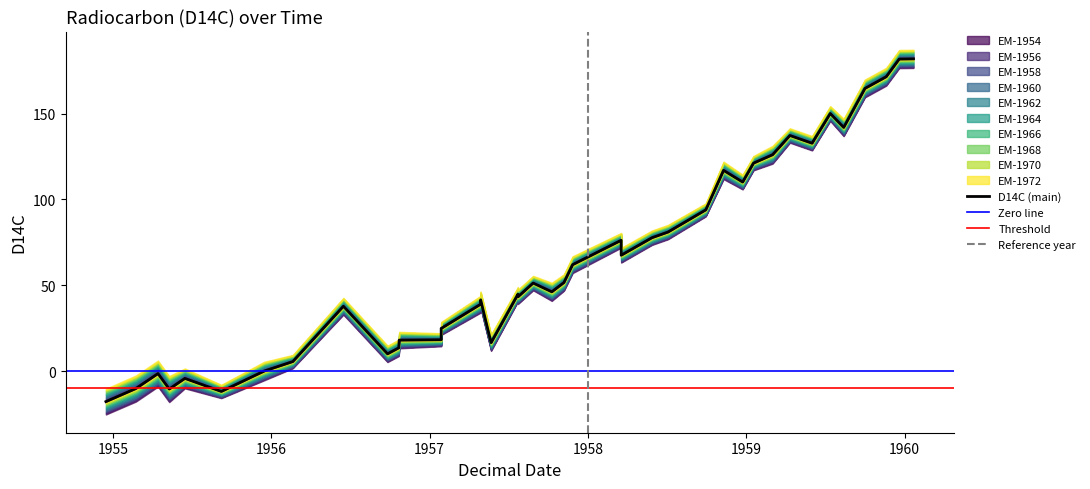

What is the minimum value shown in the chart?

-17.7